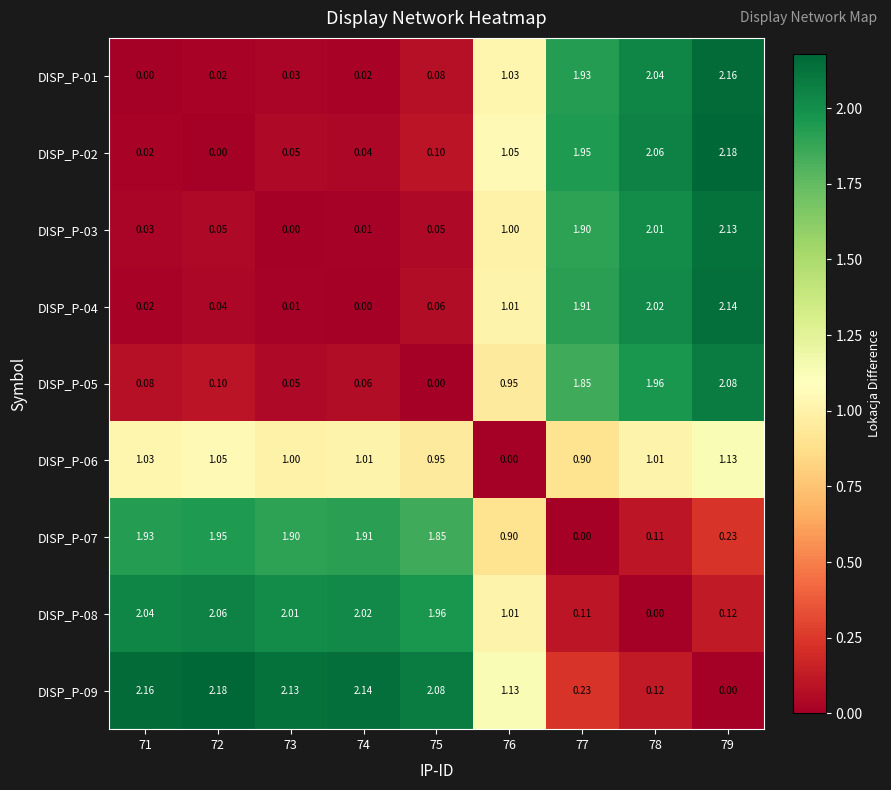

Is the value of DISP_P-03 at 76 greater than the value of DISP_P-02 at 75?

Yes